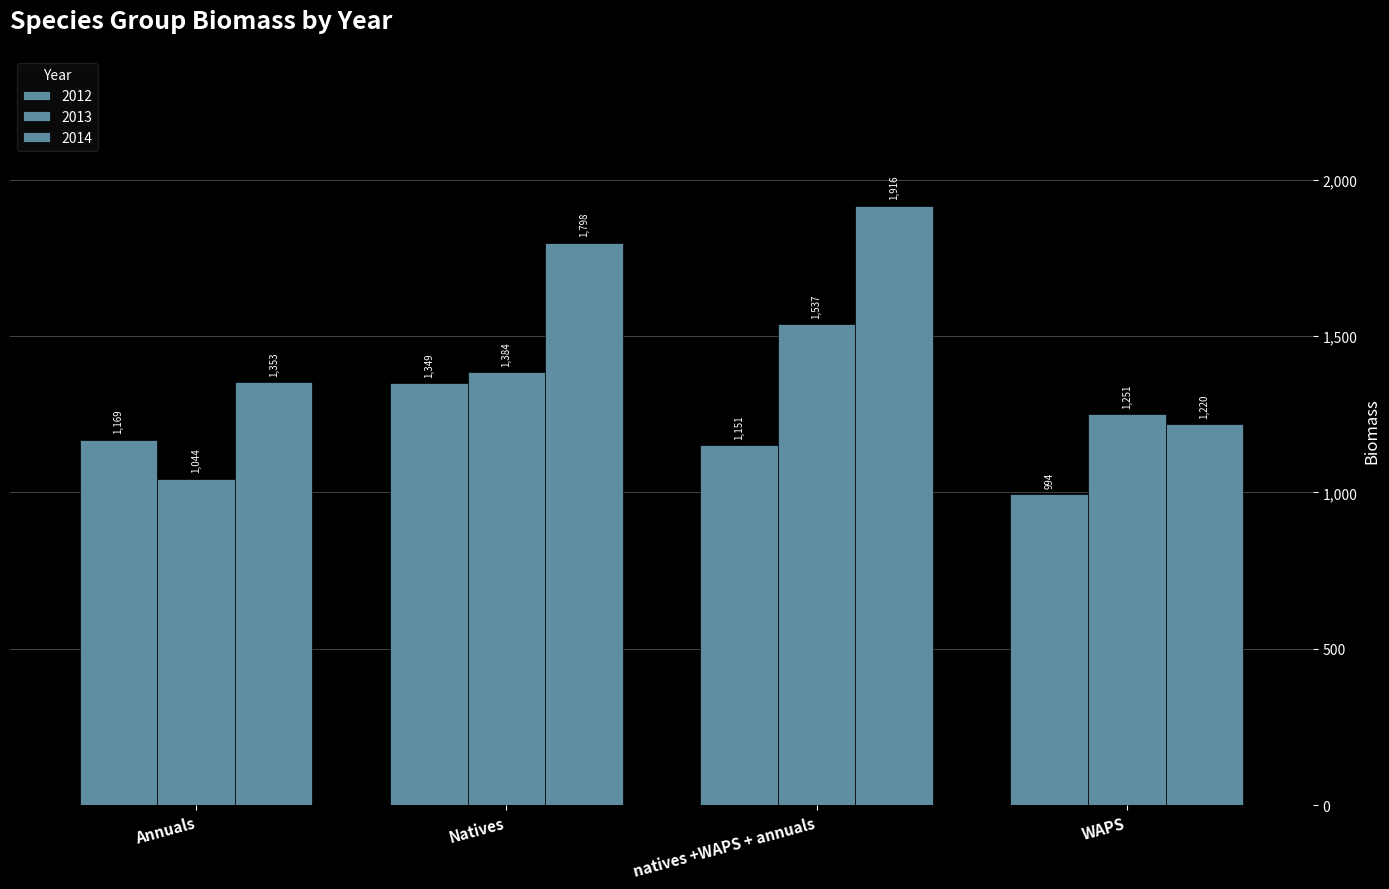

What is the highest value of the 2013 series?

1537.1